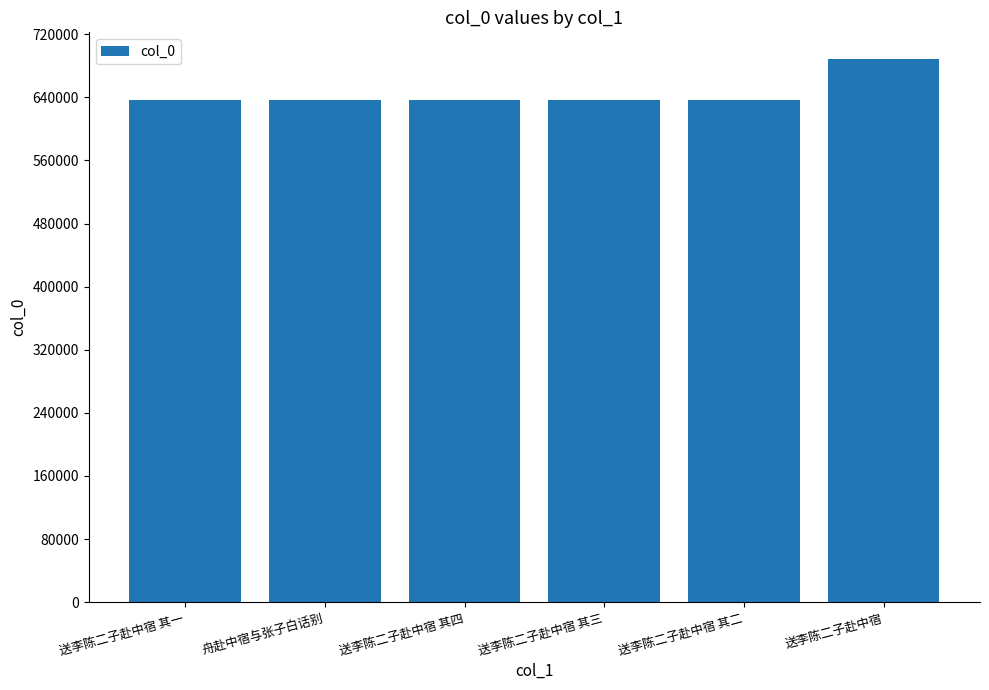

What position from the right is 送李陈二子赴中宿 其一?

6